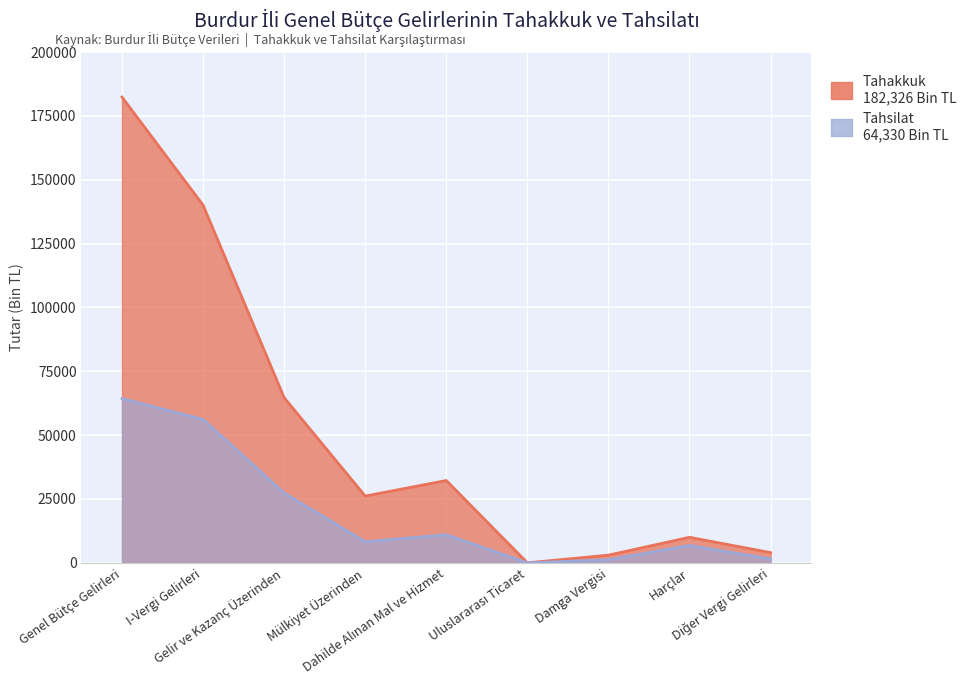

In Tahsilat, how many points are lower than both neighbors (excluding endpoints)?

2